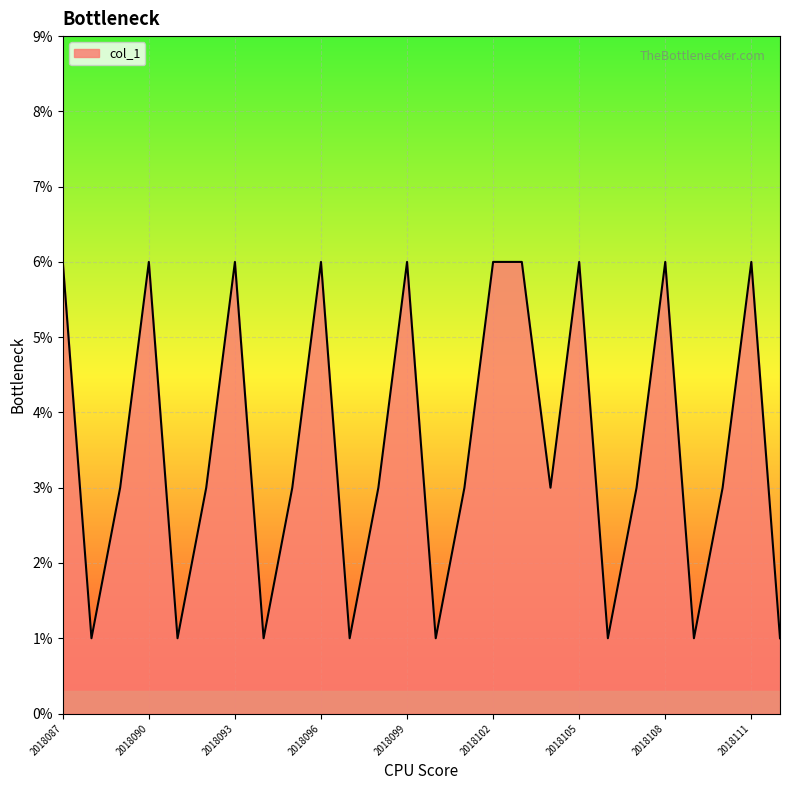

Reading right to left, list all the values displayed in this chart.

1	6	3	1	6	3	1	6	3	6	6	3	1	6	3	1	6	3	1	6	3	1	6	3	1	6